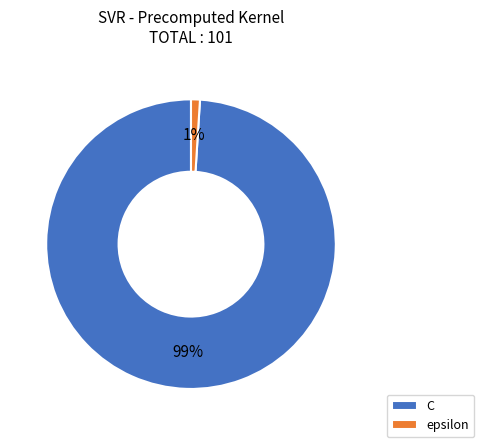

True or false: C accounts for 99% of the total.

True